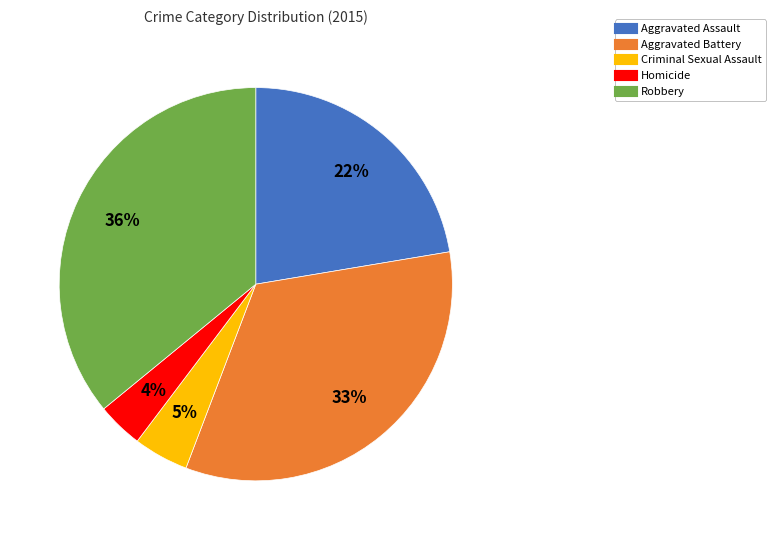

To the nearest percent, what percentage of the pie is Aggravated Assault?

22%